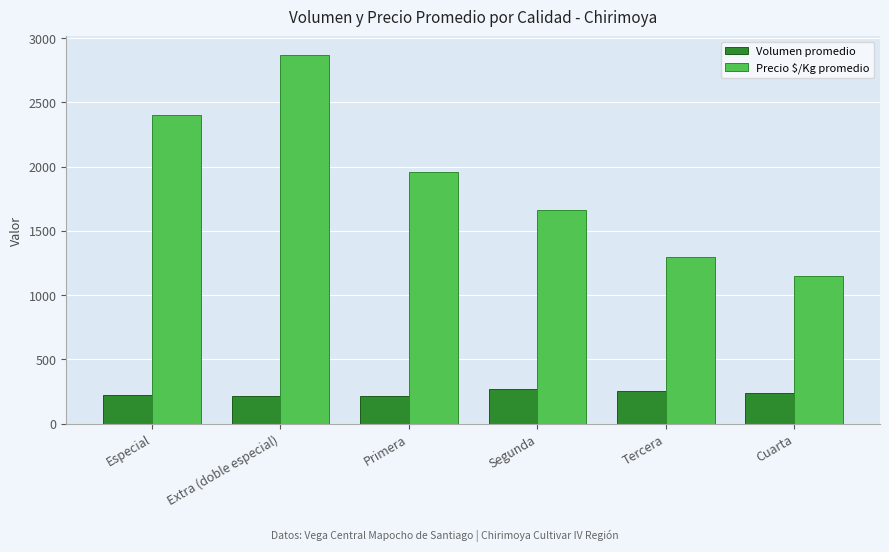

How many bars are there in total?

12